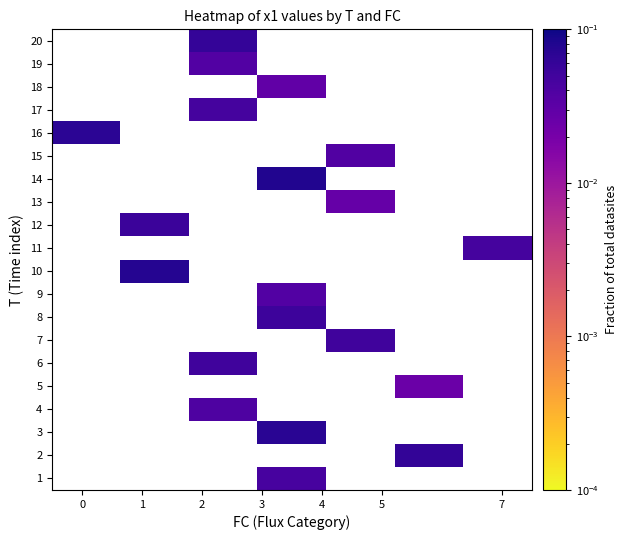

How many series are shown in this chart?

20